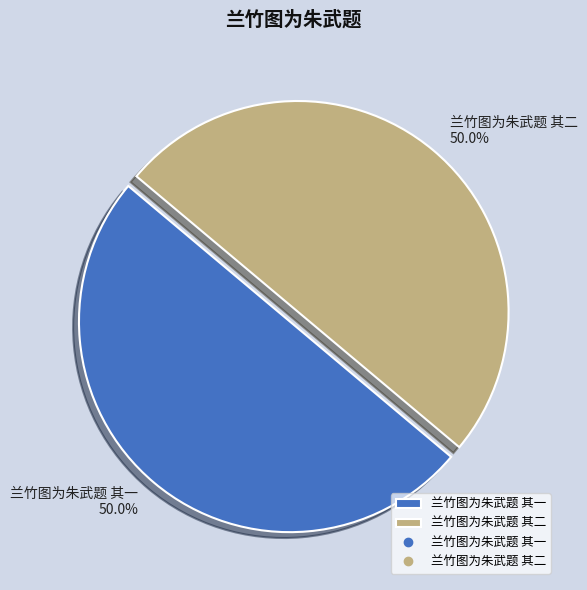

True or false: 兰竹图为朱武题 其一 accounts for 50% of the total.

True